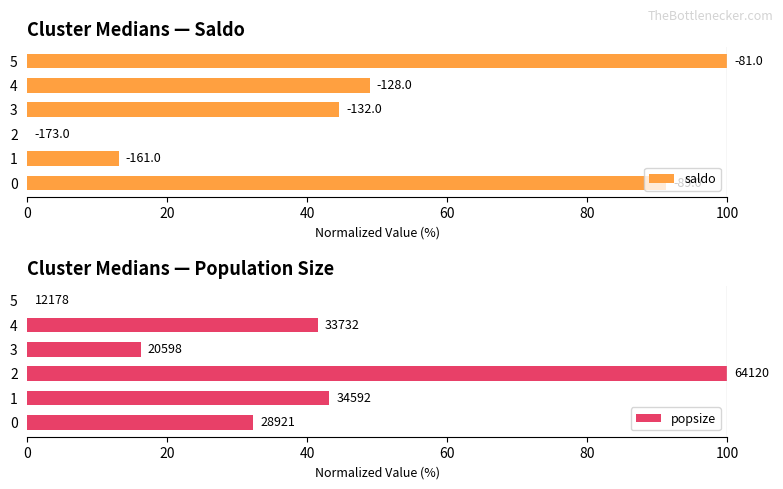

Which series has the largest range (max minus min)?

saldo